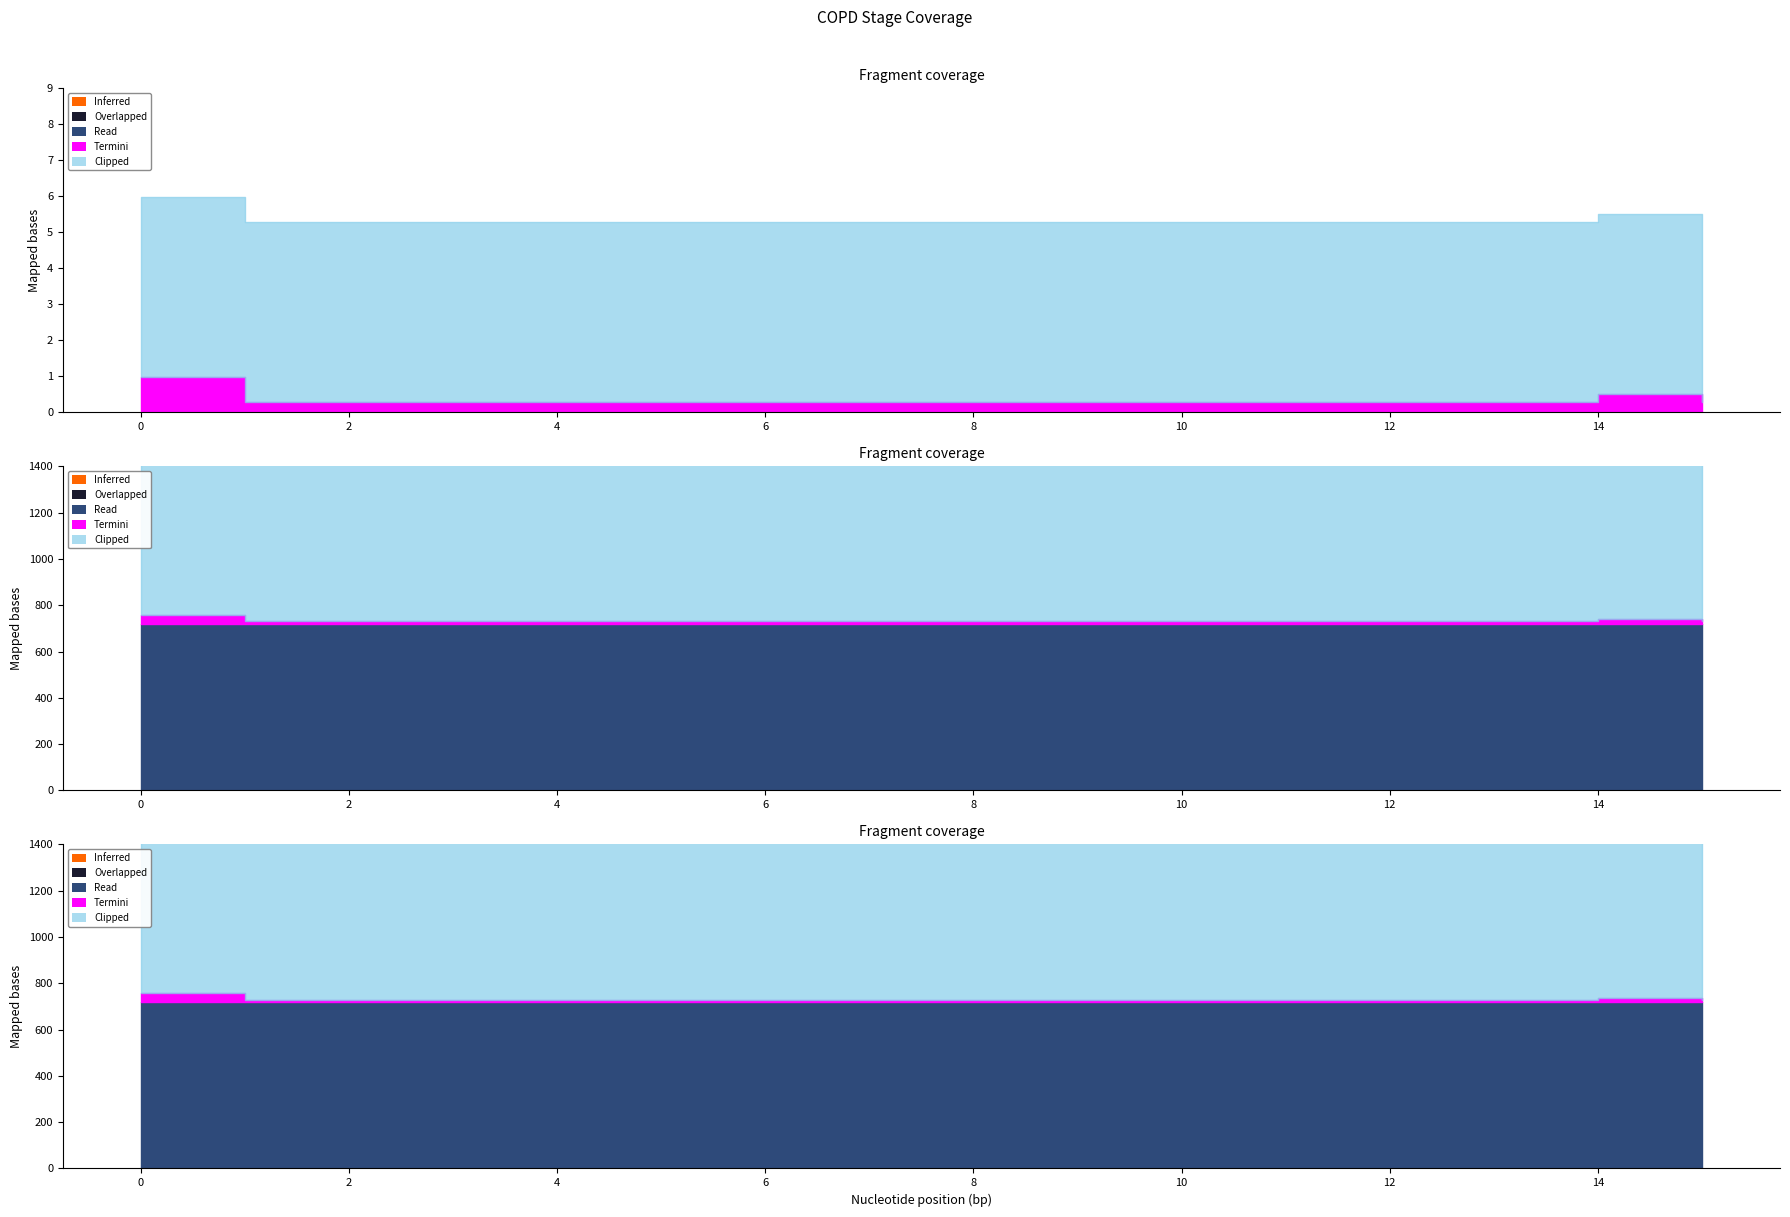

How many lines are shown in the chart?

5